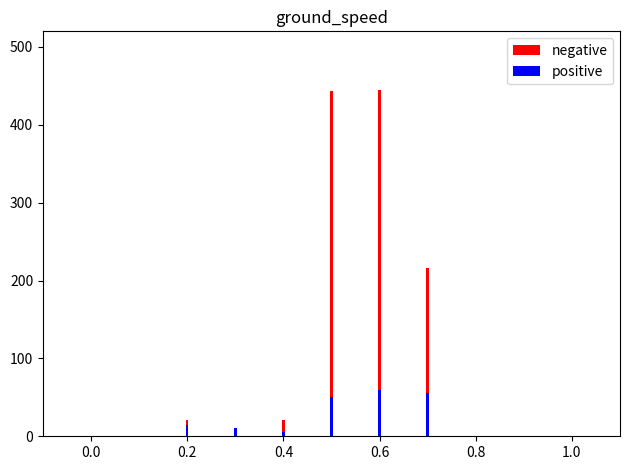

Which series has the widest spread of values?

negative